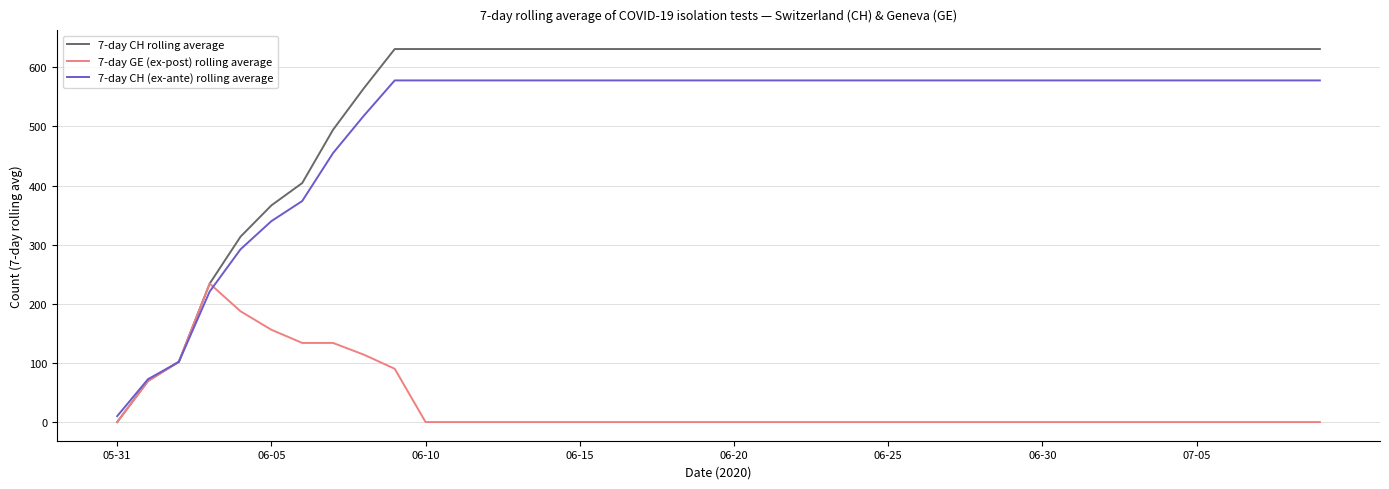

List the series in order of their peak value, lowest first.

7-day GE (ex-post) rolling average, 7-day CH (ex-ante) rolling average, 7-day CH rolling average